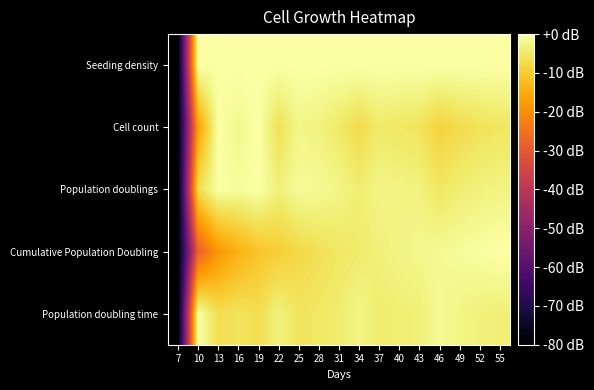

What is the spread (max minus min) of values at 13?

18.2